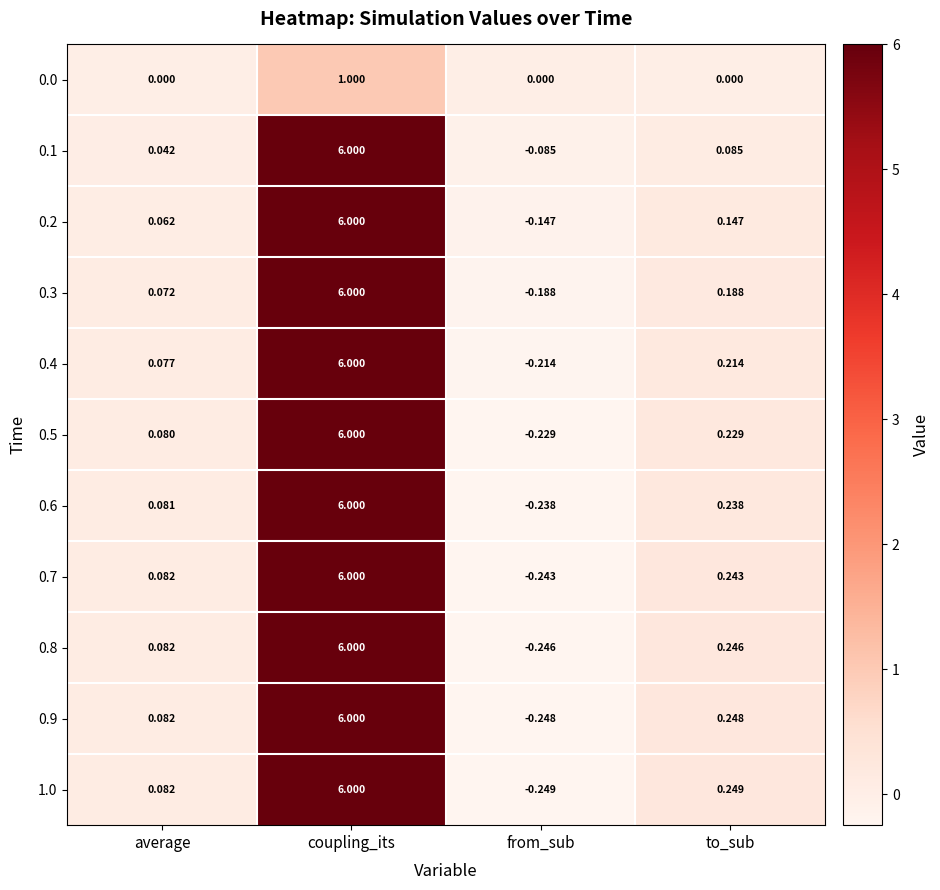

How many data points does each series have?

4